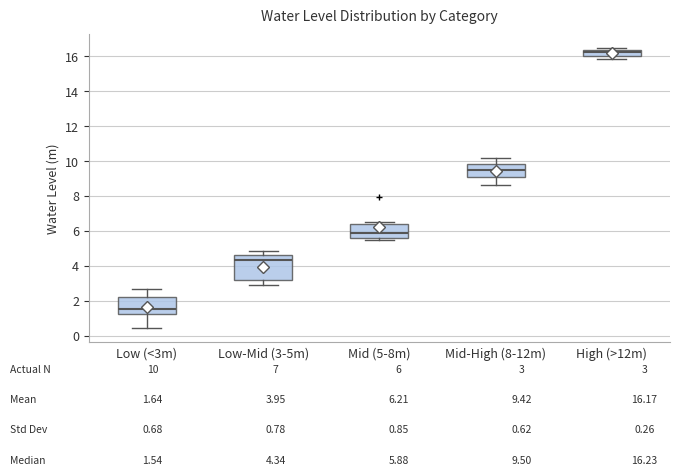

Which box has the lowest median line?

Low (<3m)